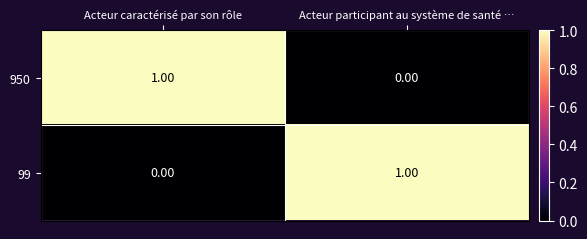

Where is 950 nearest to the value 0?

Acteur participant au système de santé …